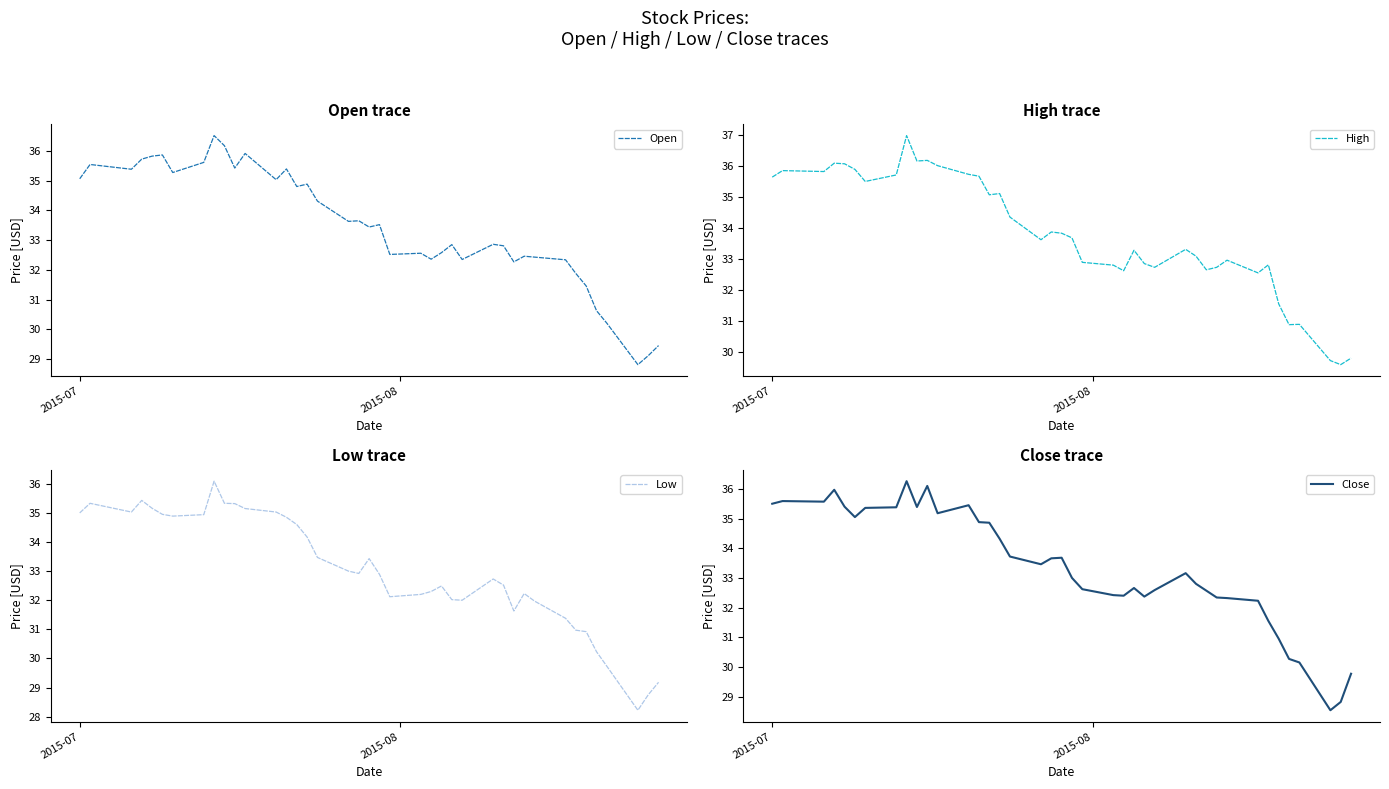

Reading right to left, extract all data points from this chart.

Open: 29.5	29.1	28.8	30.2	30.6	31.5	31.9	32.3	32.4	32.5	32.3	32.8	32.9	32.3	32.8	32.6	32.4	32.6	32.5	33.5	33.4	33.7	33.6	34.3	34.9	34.8	35.4	35.0	35.9	35.4	36.2	36.5	35.6	35.3	35.9	35.8	35.7	35.4	35.5	35.1
High: 29.8	29.6	29.7	30.9	30.9	31.6	32.8	32.6	33.0	32.7	32.7	33.1	33.3	32.7	32.9	33.3	32.6	32.8	32.9	33.7	33.8	33.9	33.6	34.4	35.1	35.1	35.7	35.7	36.0	36.2	36.2	37.0	35.7	35.5	35.9	36.1	36.1	35.8	35.9	35.7
Low: 29.2	28.8	28.2	29.7	30.2	30.9	31.0	31.4	32.0	32.2	31.6	32.5	32.7	32.0	32.0	32.5	32.3	32.2	32.1	32.9	33.4	32.9	33.0	33.5	34.2	34.6	34.8	35.0	35.2	35.3	35.3	36.1	34.9	34.9	35.0	35.2	35.4	35.0	35.3	35.0
Close: 29.8	28.8	28.5	30.1	30.3	31.0	31.5	32.2	32.3	32.3	32.6	32.8	33.2	32.6	32.4	32.7	32.4	32.4	32.6	33.0	33.7	33.7	33.5	33.7	34.3	34.9	34.9	35.5	35.2	36.1	35.4	36.3	35.4	35.4	35.0	35.4	36.0	35.6	35.6	35.5